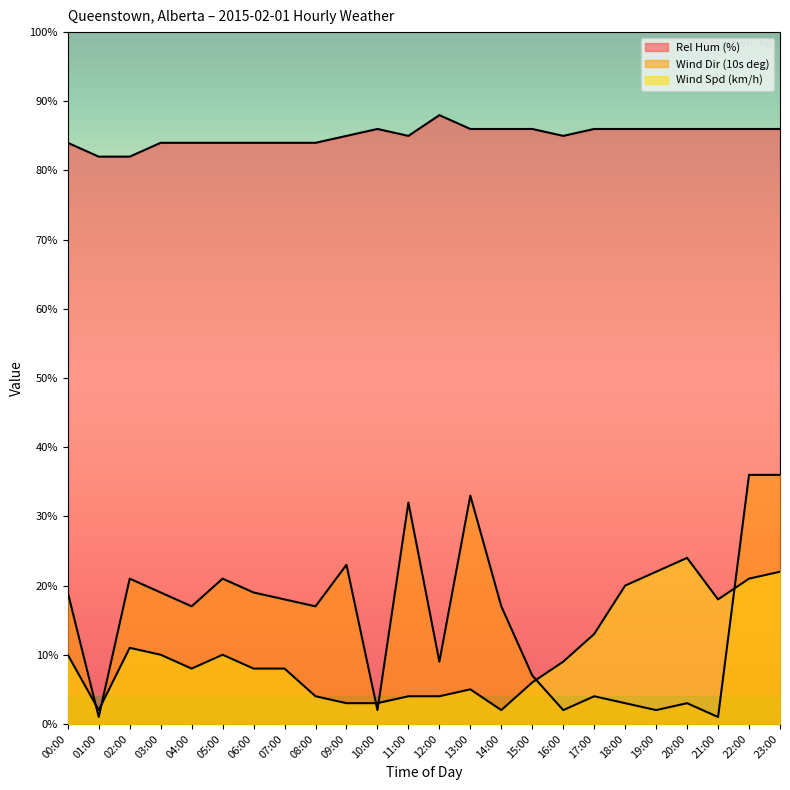

True or false: Wind Dir (10s deg) and Wind Spd (km/h) cross at least once.

True